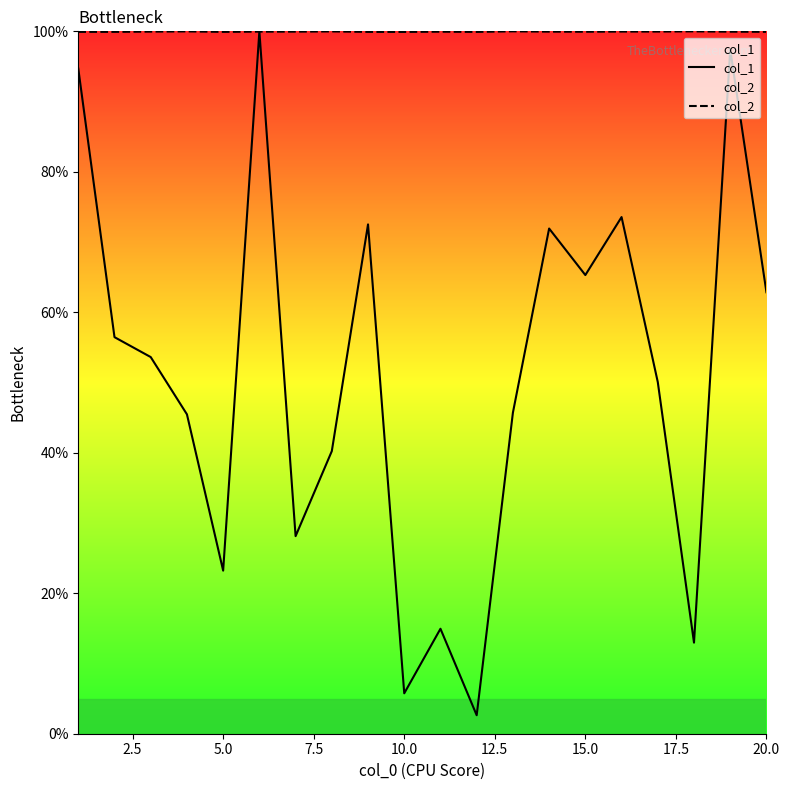

Rank the series by their average value, from highest to lowest.

col_2, col_1